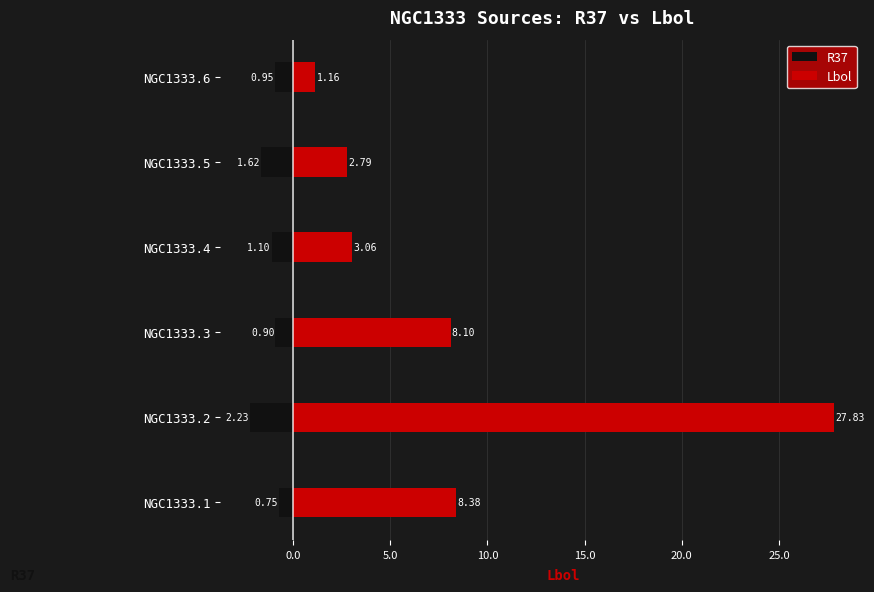

At NGC1333.6, list the series in order from smallest to largest.

R37, Lbol